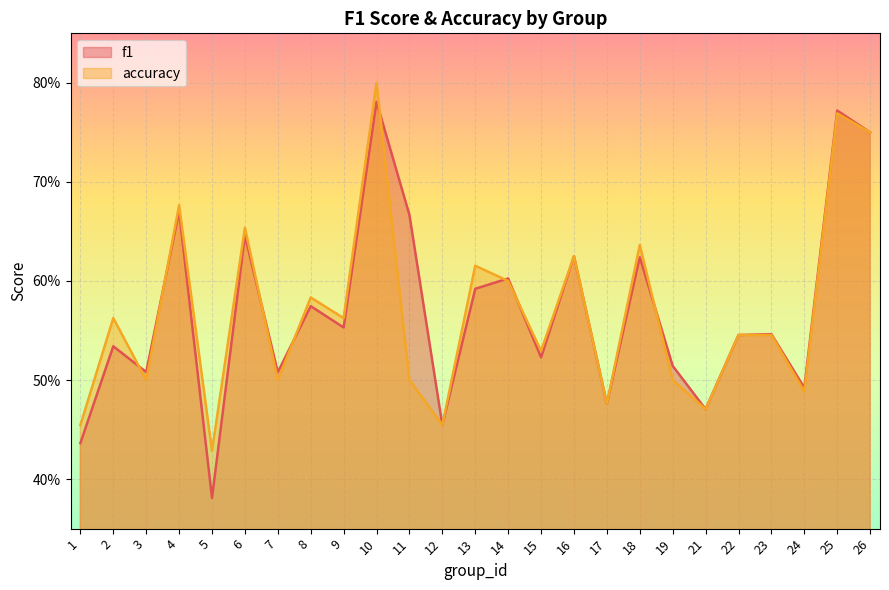

How many interior local valleys does the f1 series have?

9